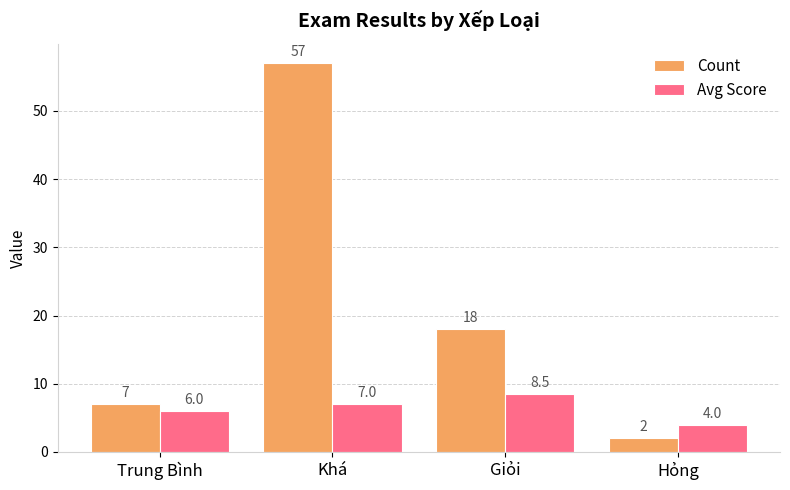

At how many categories does at least one series exceed 8?

2